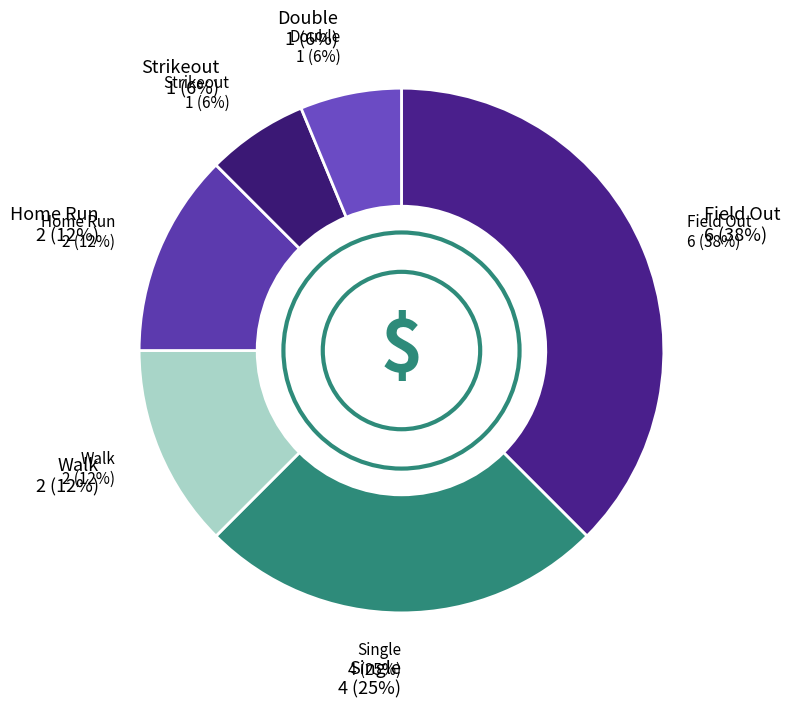

Is it true that single is 1% of the pie?

False